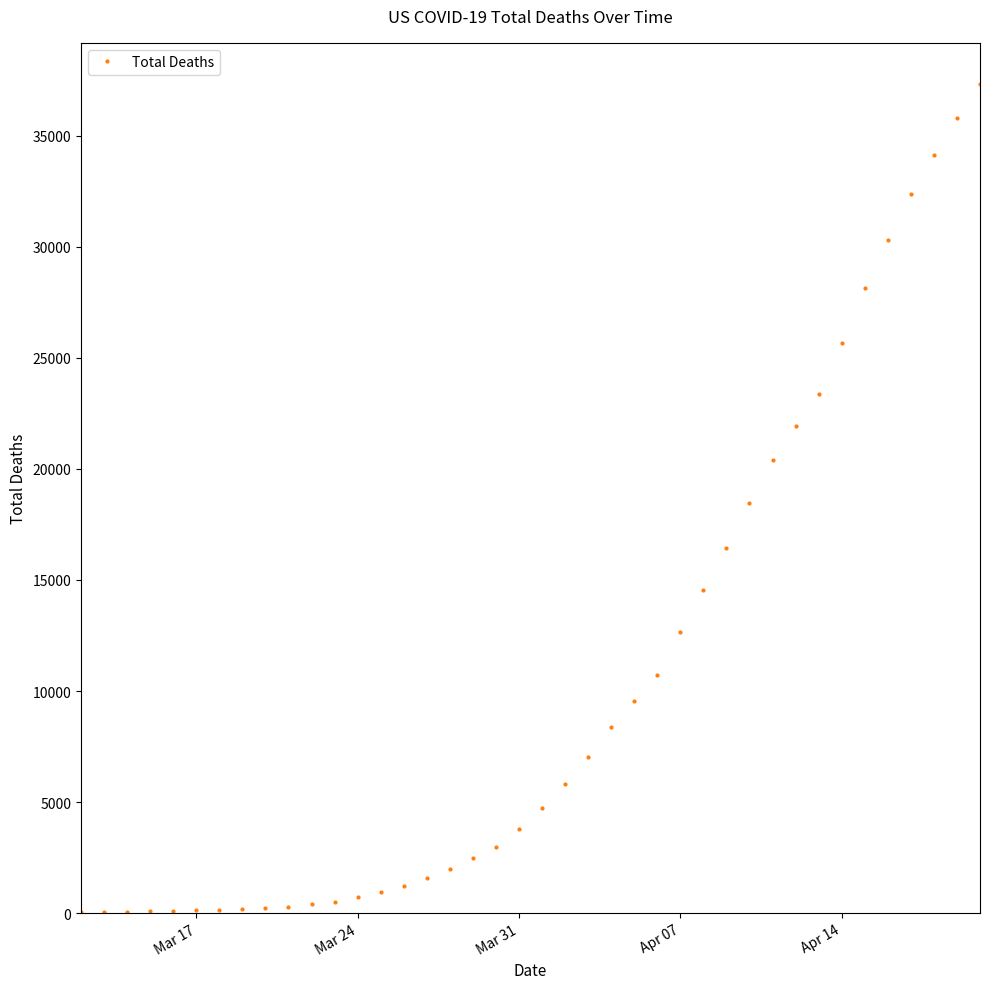

What is the average value?

10394